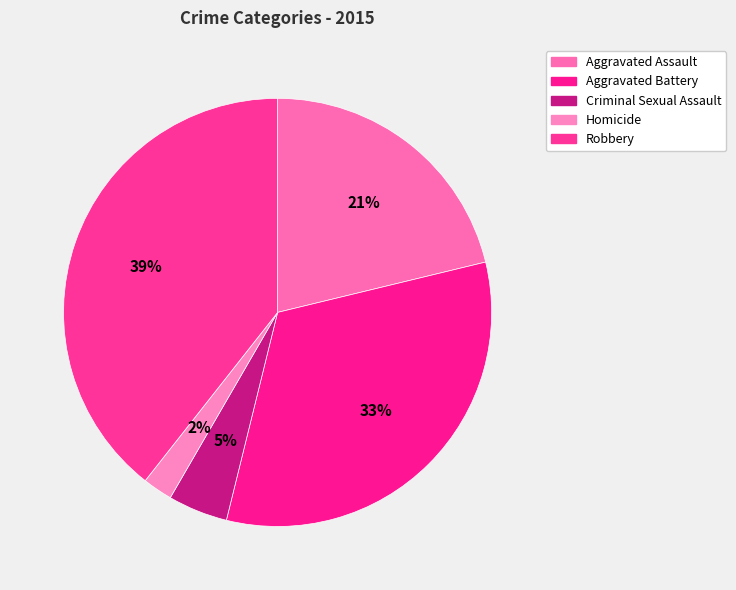

True or false: Homicide accounts for 2% of the total.

True